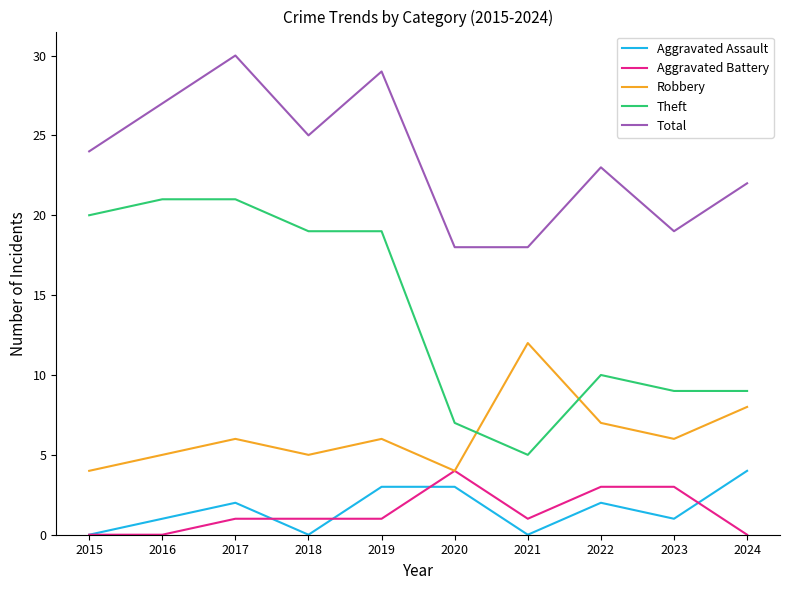

Which series has the largest range (max minus min)?

Theft